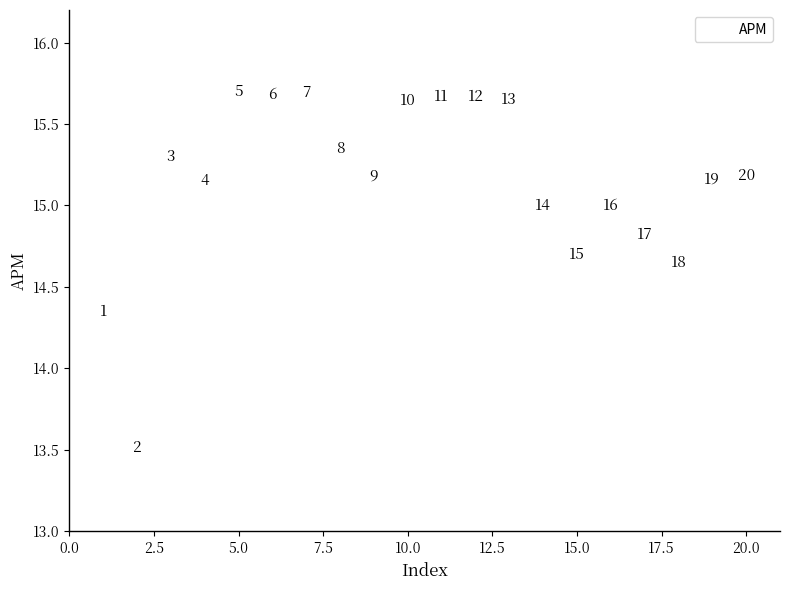

What is the range of X values (max minus min)?

19.0